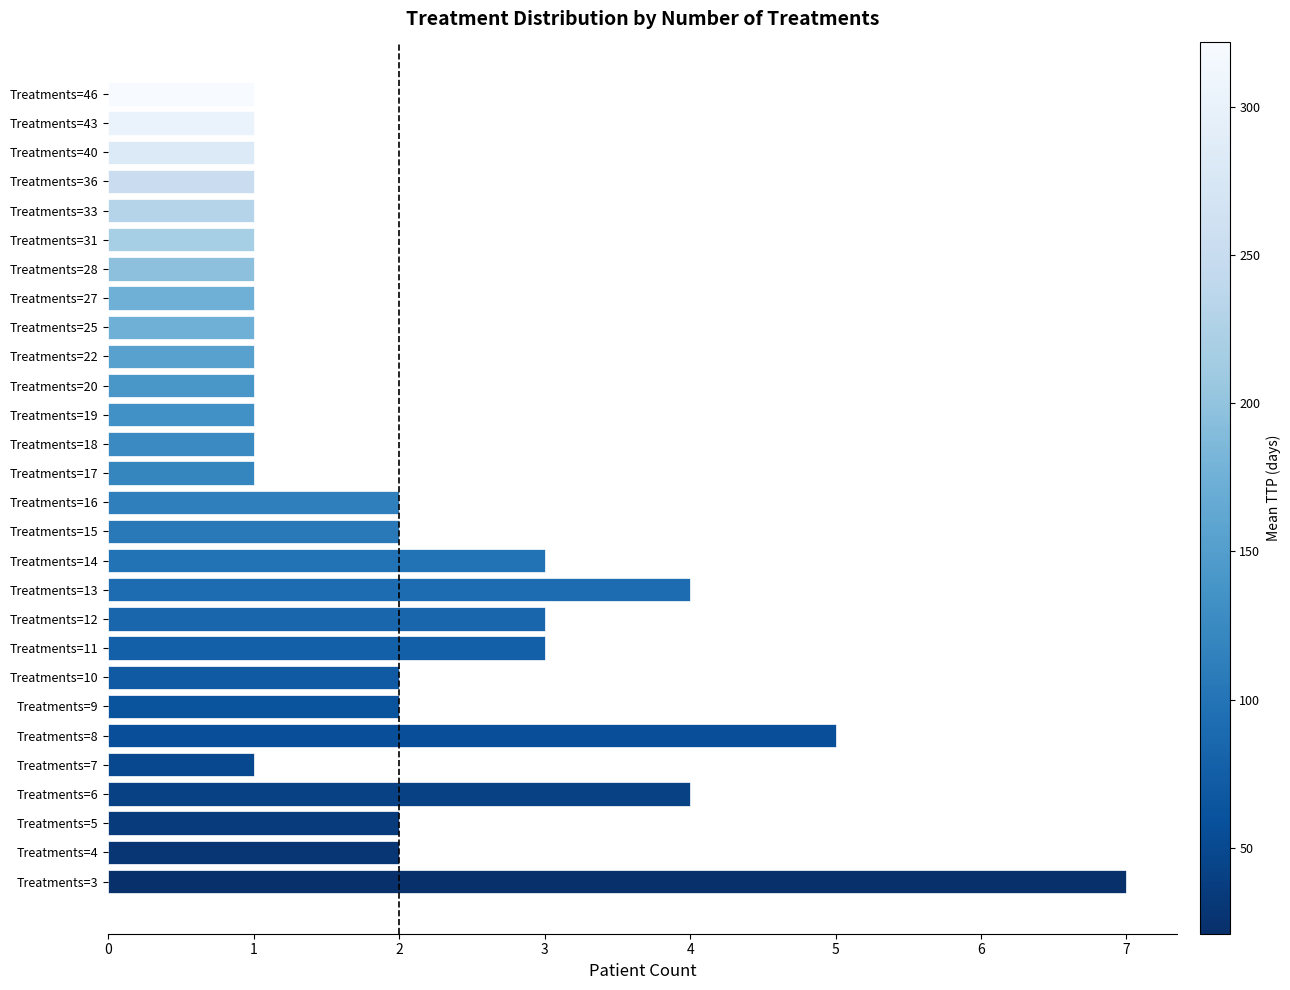

What is the approximate value at Treatments=14?

3